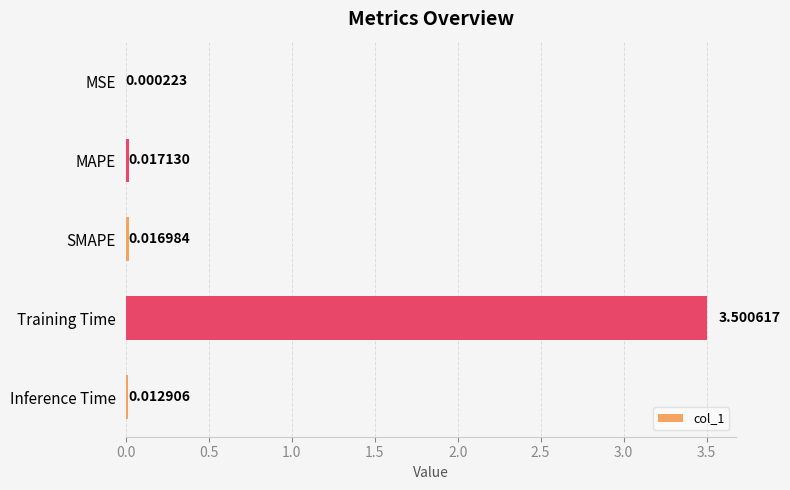

At which category does the chart reach its peak across all series?

Training Time